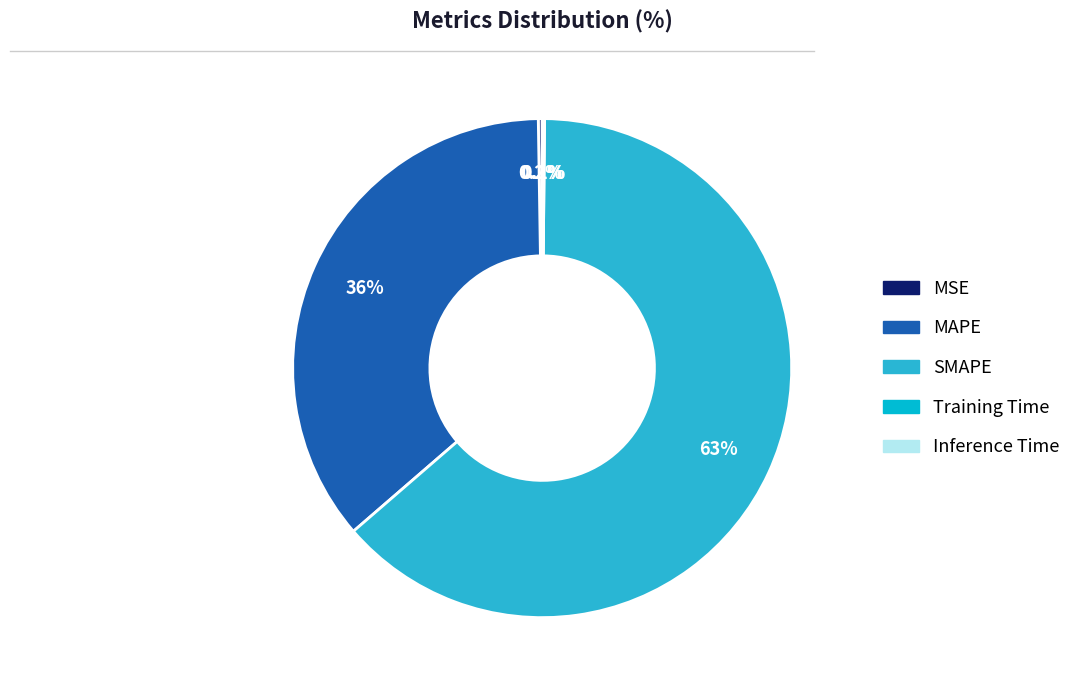

Which category has the biggest portion of the pie?

SMAPE